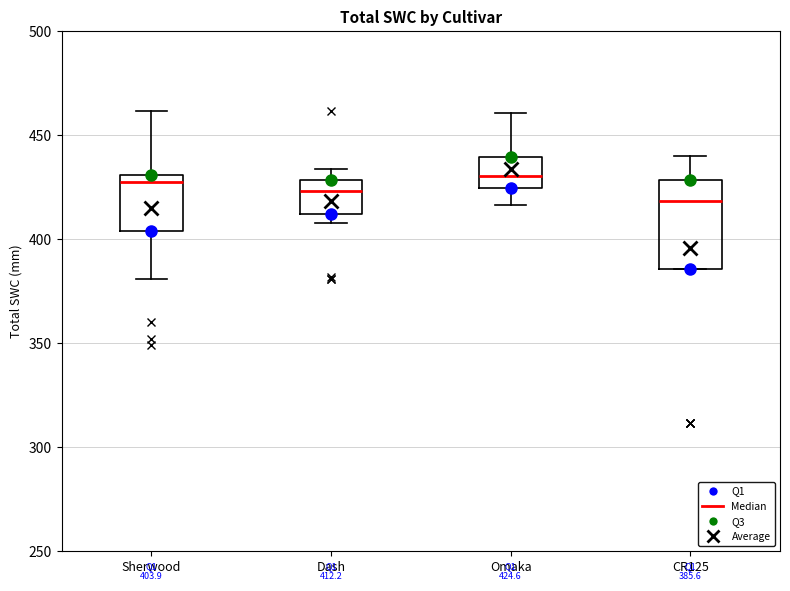

Which box is the tallest, from its lower edge to its upper edge?

CR125